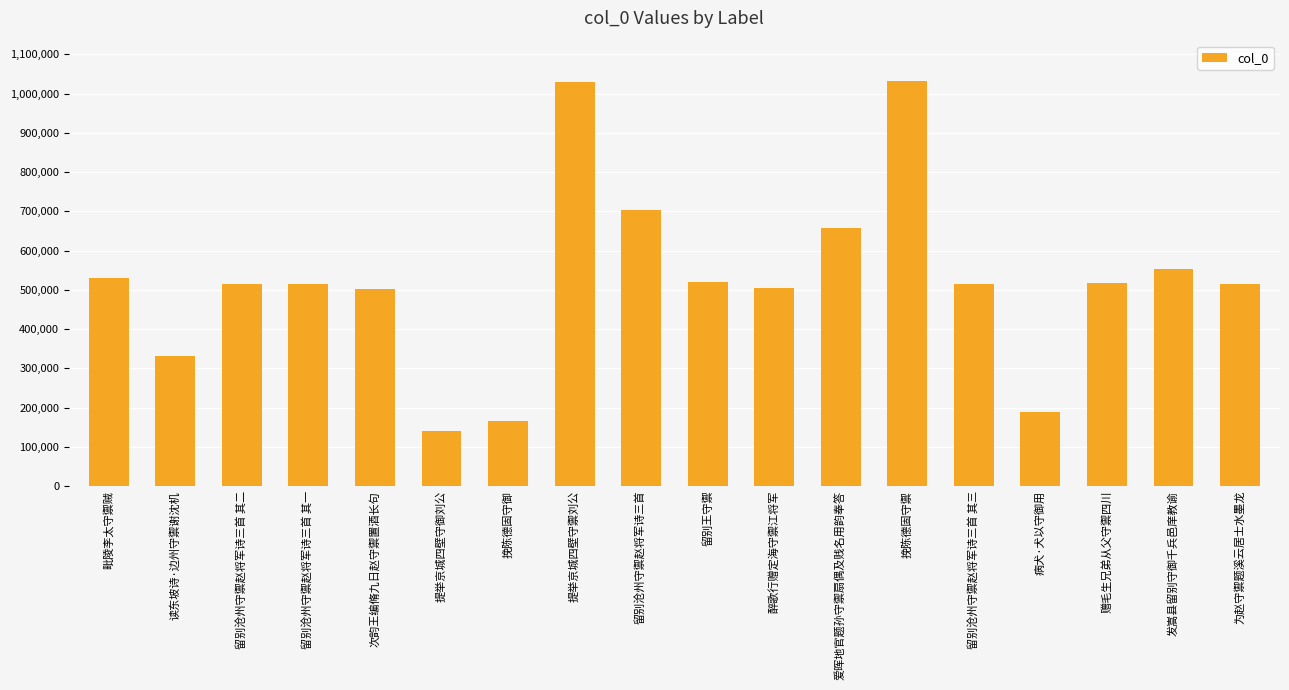

Where does the data first go above 513885?

毗陵李太守禦贼